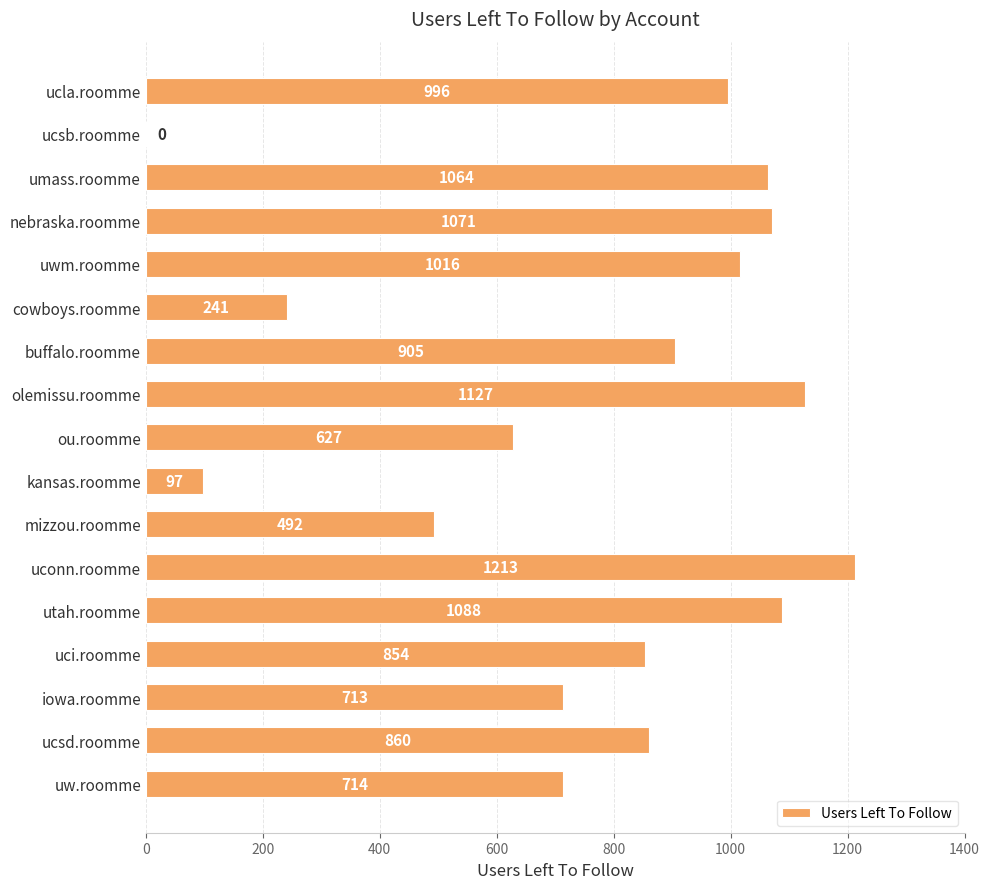

How many distinct data groups are displayed?

1